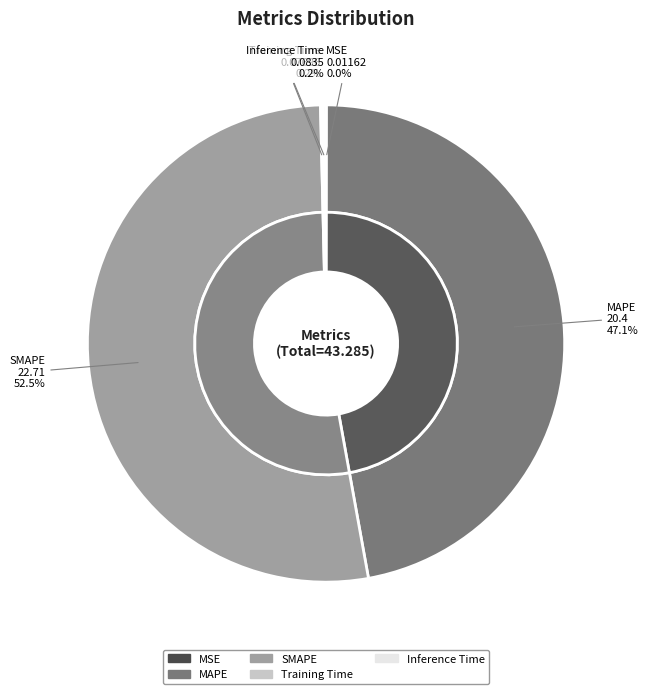

The MSE slice represents 8% of the pie. True or false?

False